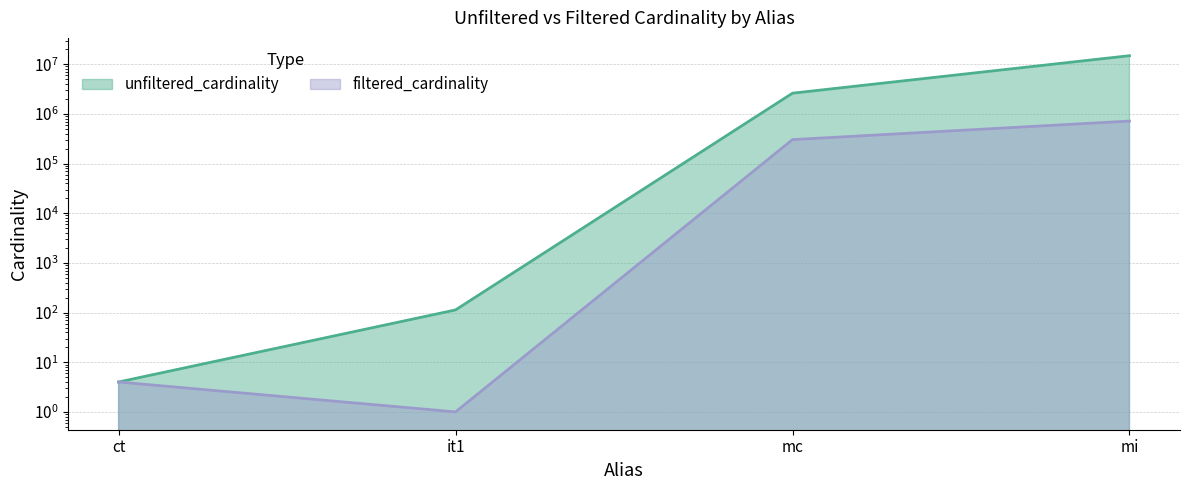

What is the total value across all series at ct?

8